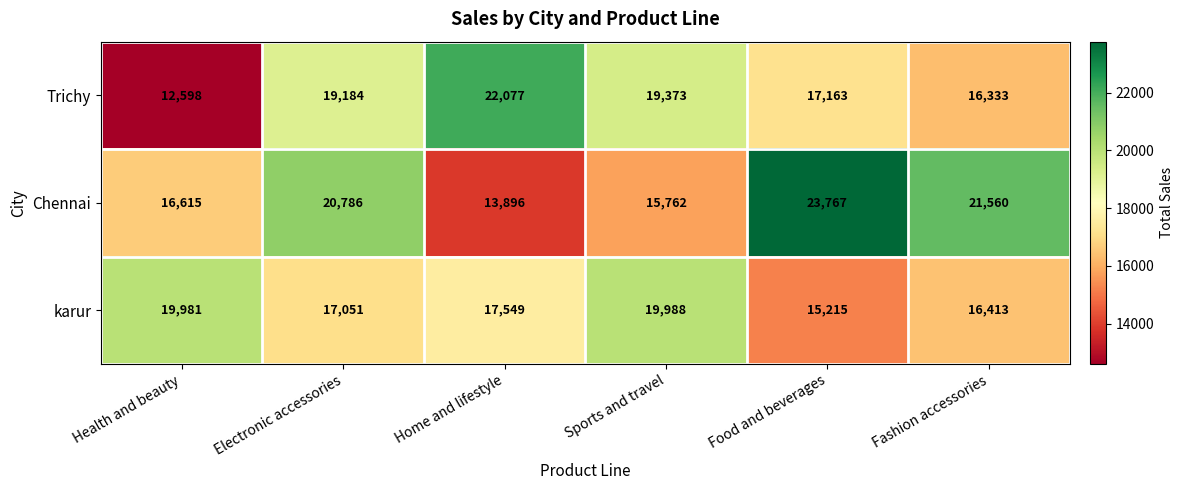

What value does the karur series have at Home and lifestyle?

17549